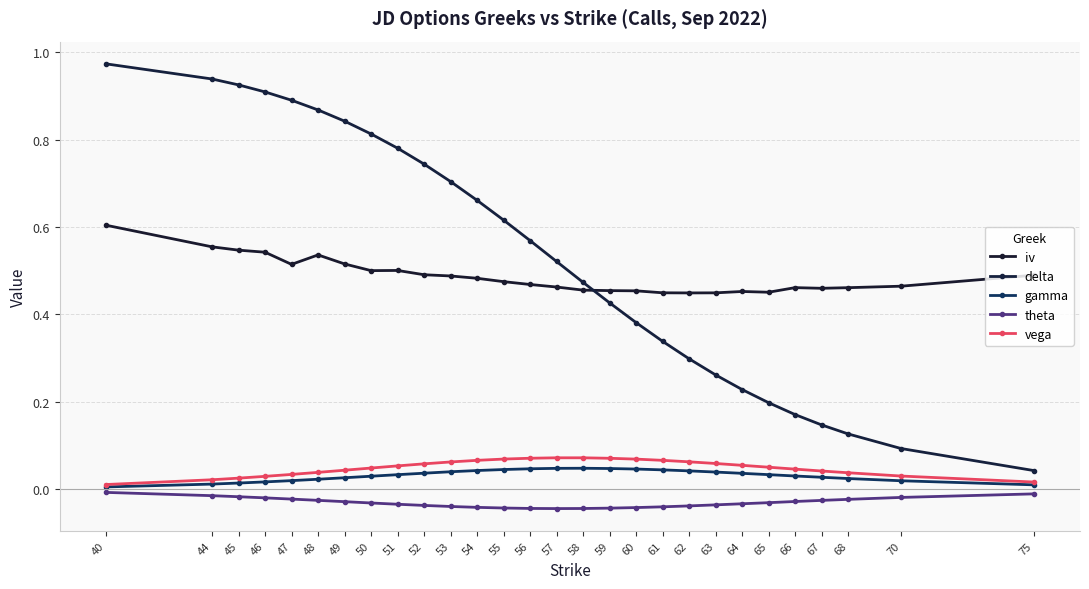

How many data points does each series have?

28